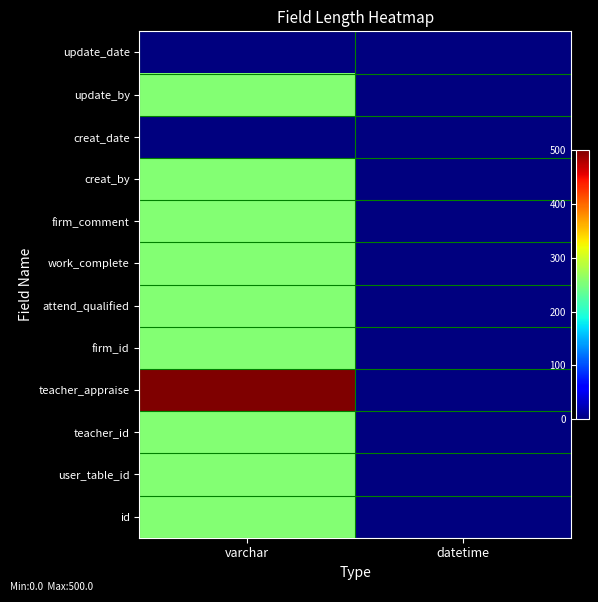

Reading left to right, list all the values displayed in this chart.

id: varchar=255	datetime=0
user_table_id: varchar=255	datetime=0
teacher_id: varchar=255	datetime=0
teacher_appraise: varchar=500	datetime=0
firm_id: varchar=255	datetime=0
attend_qualified: varchar=255	datetime=0
work_complete: varchar=255	datetime=0
firm_comment: varchar=255	datetime=0
creat_by: varchar=255	datetime=0
creat_date: varchar=0	datetime=0
update_by: varchar=255	datetime=0
update_date: varchar=0	datetime=0